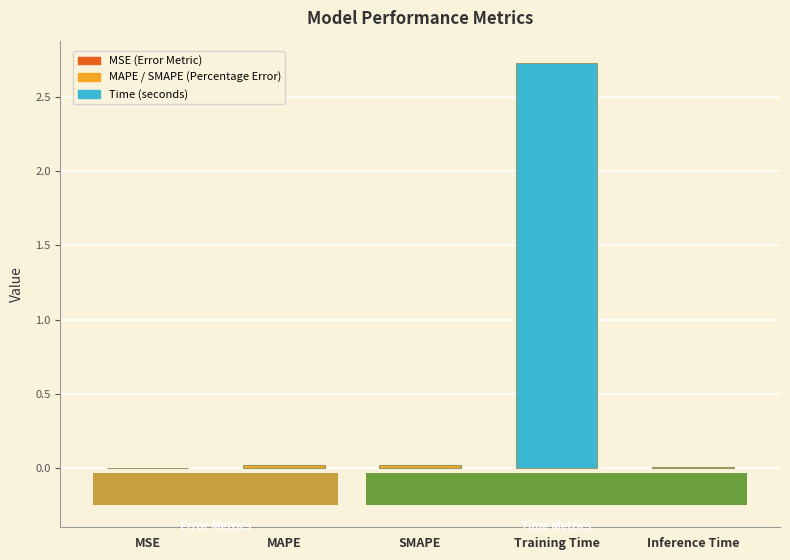

What is the sum of all values?

2.8